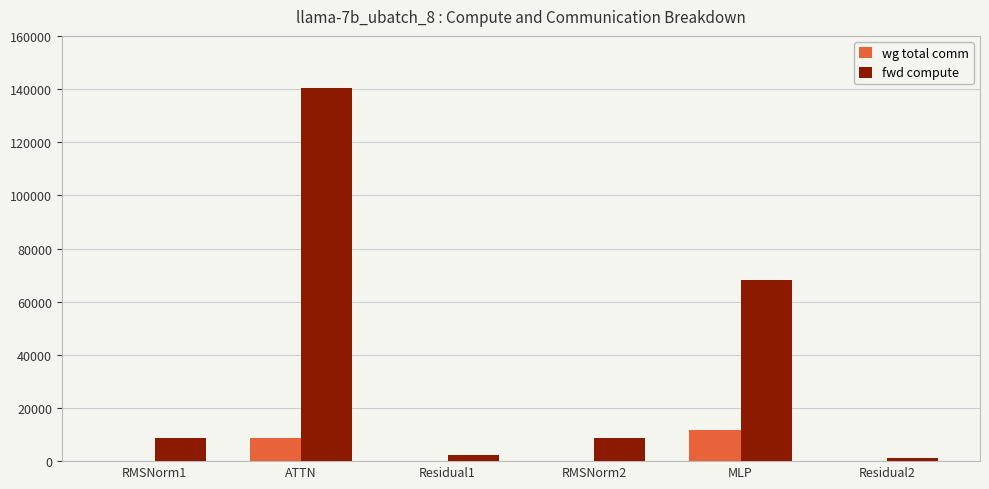

What is the total value across all series at RMSNorm1?

8660.0